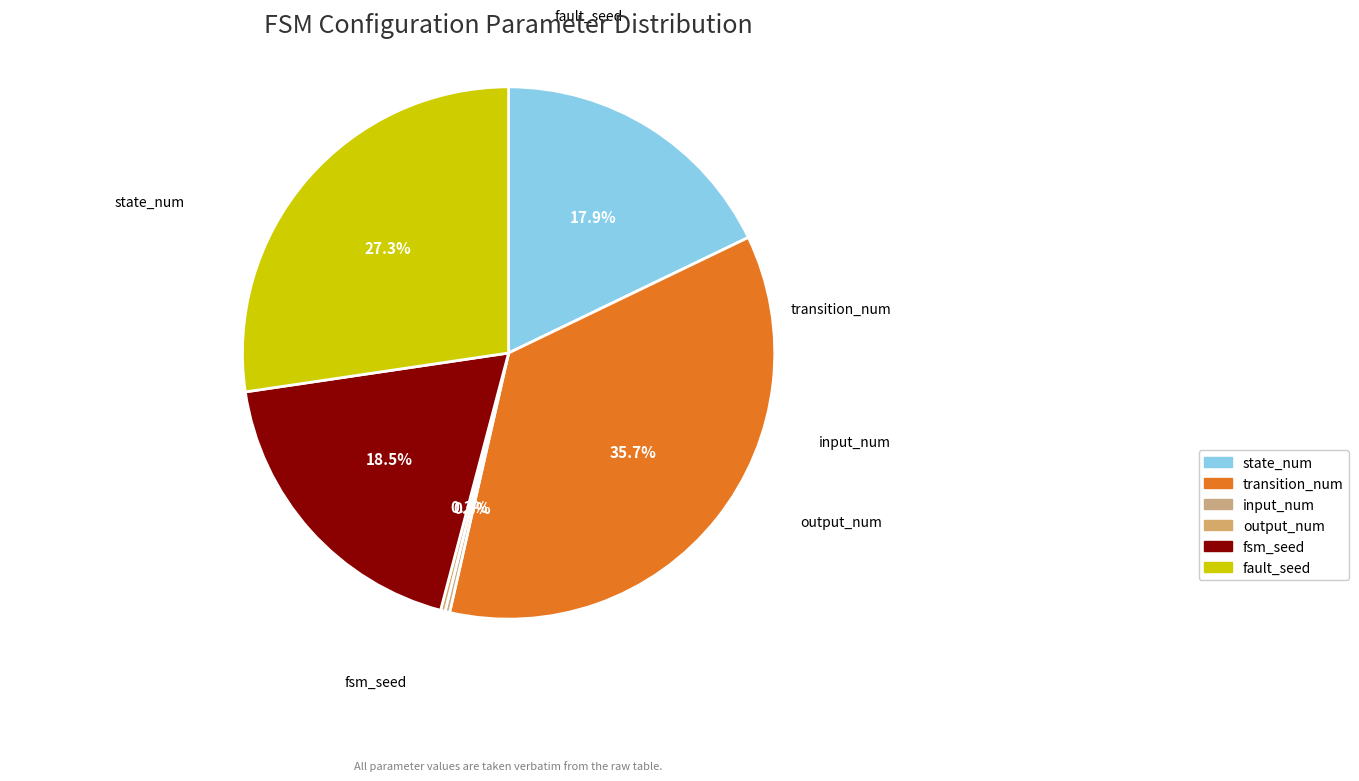

How many slices are in this pie chart?

6